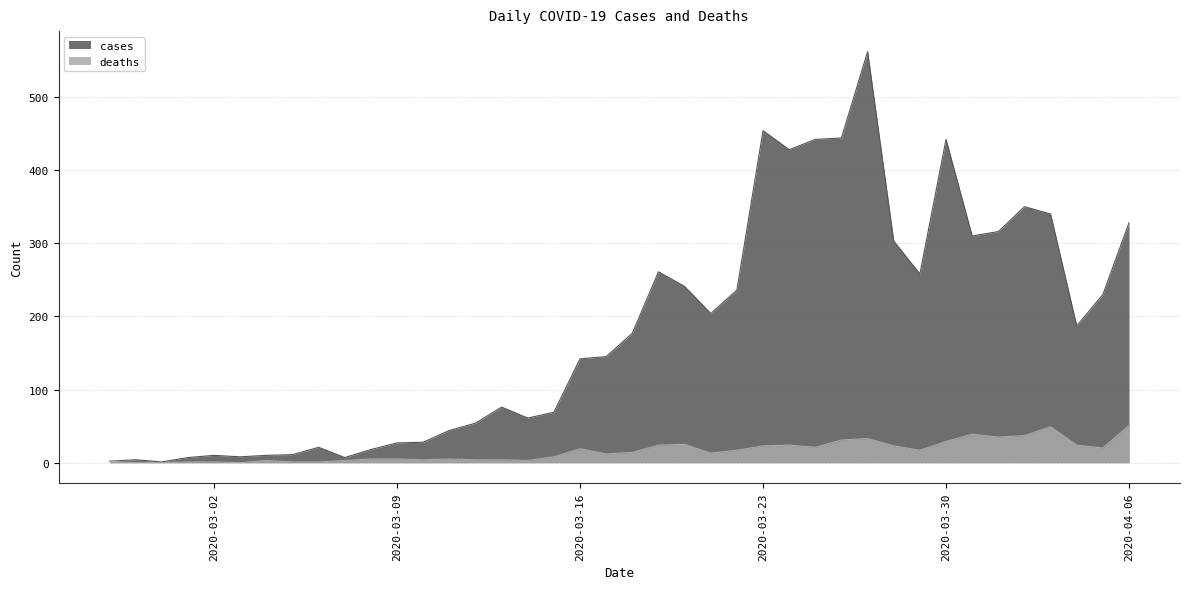

Where is the first local minimum for deaths?

2020-03-03